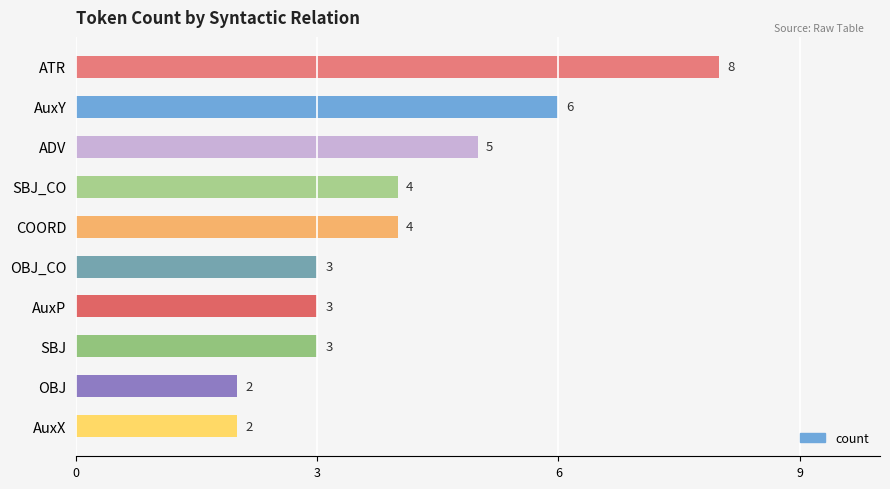

True or false: the data shows 2 at AuxX.

True